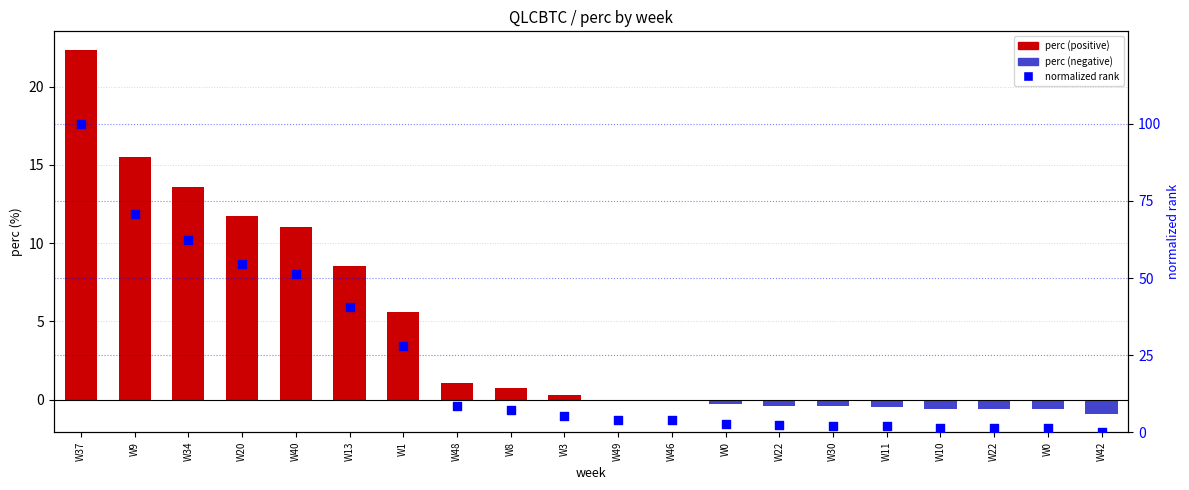

At how many categories does at least one series exceed 1?

19